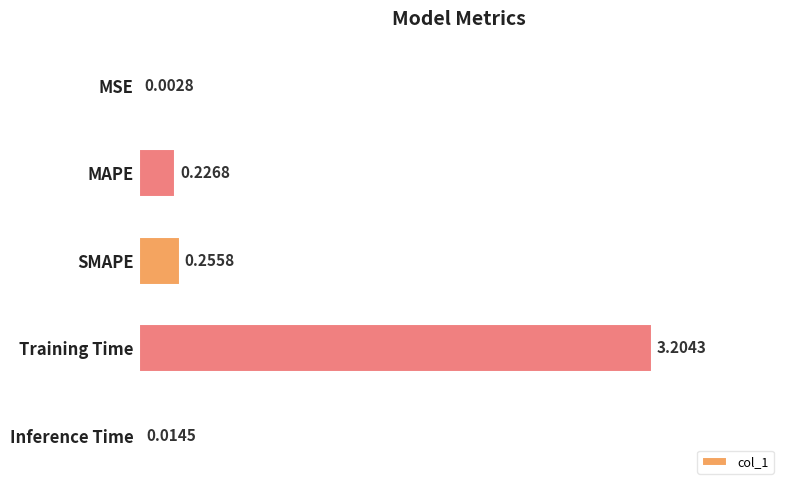

What is the sum of all values?

3.7